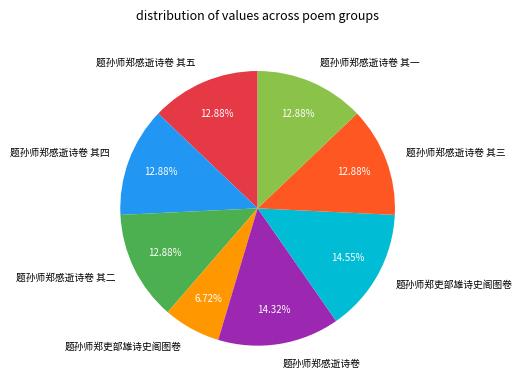

Is there a majority slice in this chart?

No